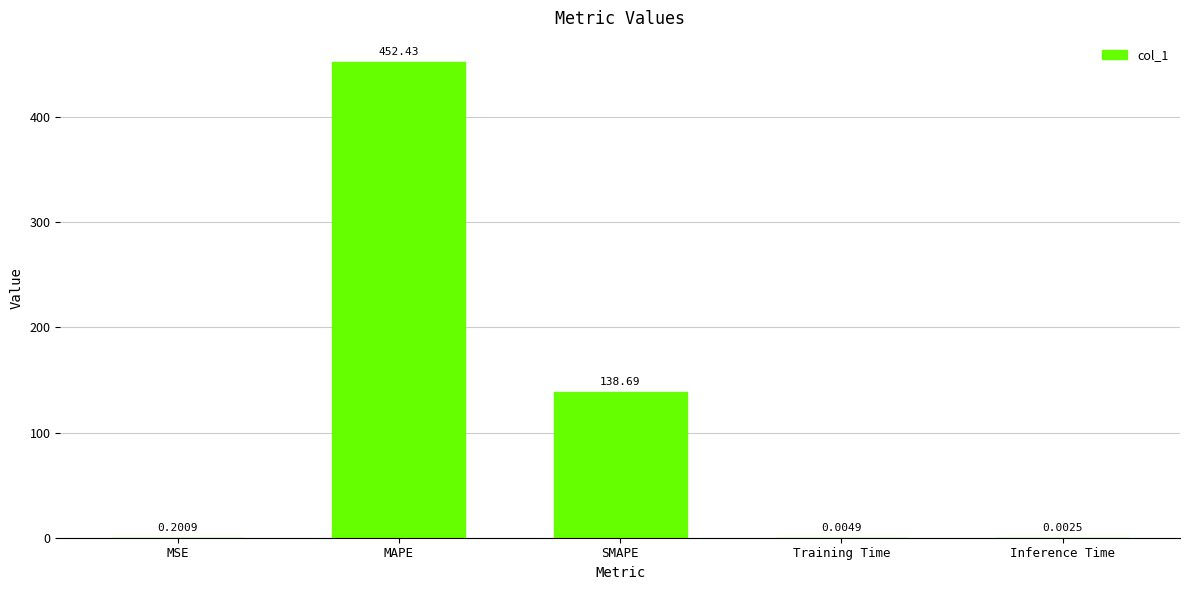

Where is the data nearest to the value 226?

SMAPE